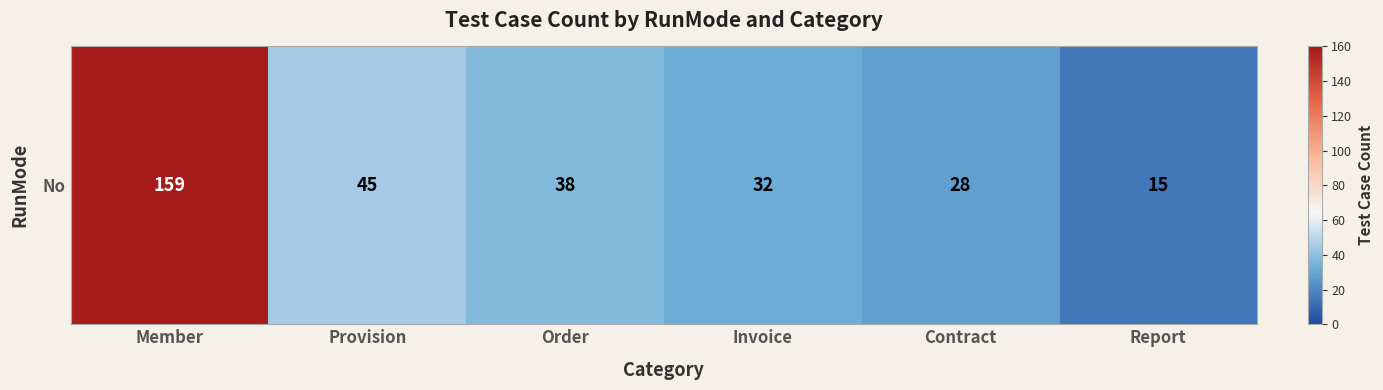

The value at Member is 159. True or false?

True